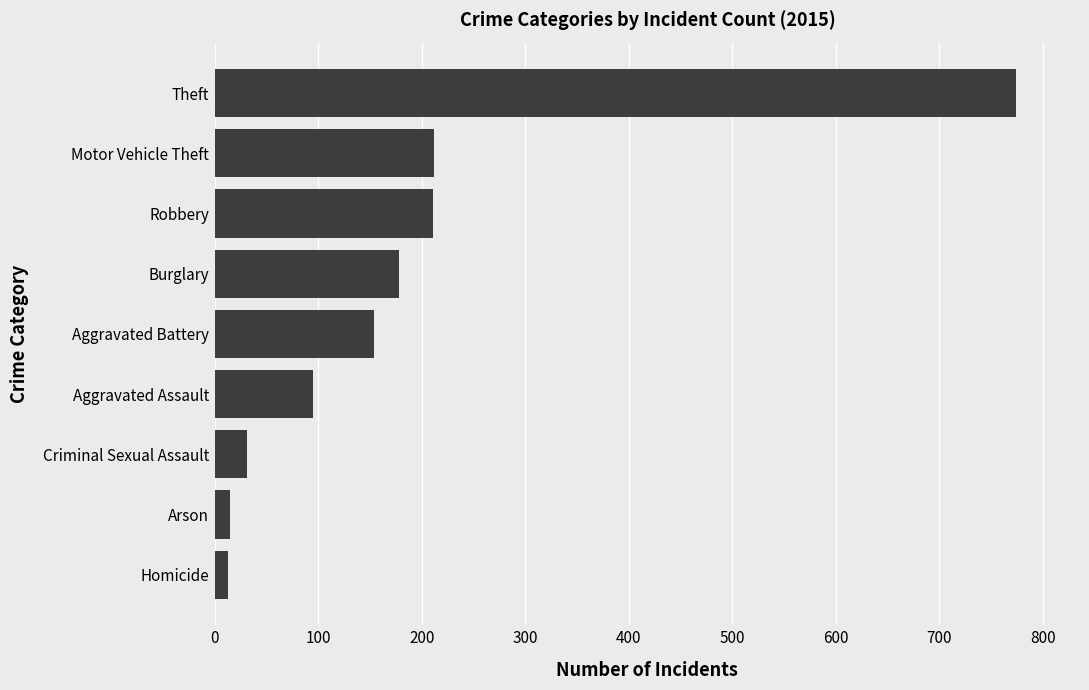

How many data points are less than 154?

4